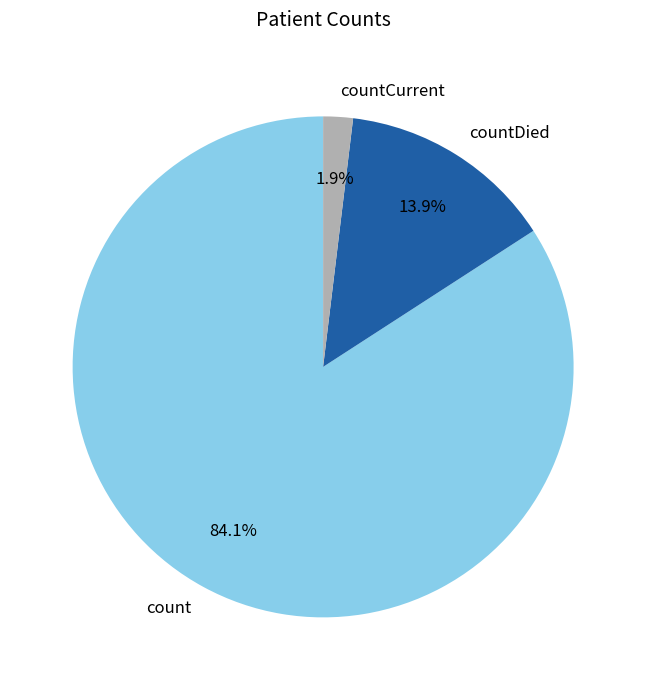

Do countCurrent and countDied together represent more than half of the pie?

No